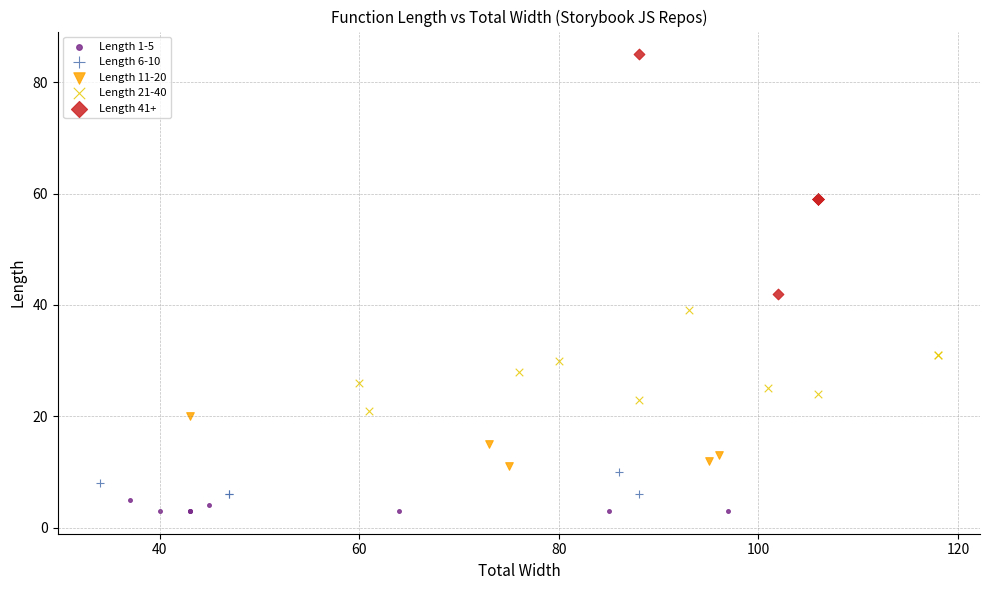

Which series reaches the maximum Y coordinate?

Length 41+